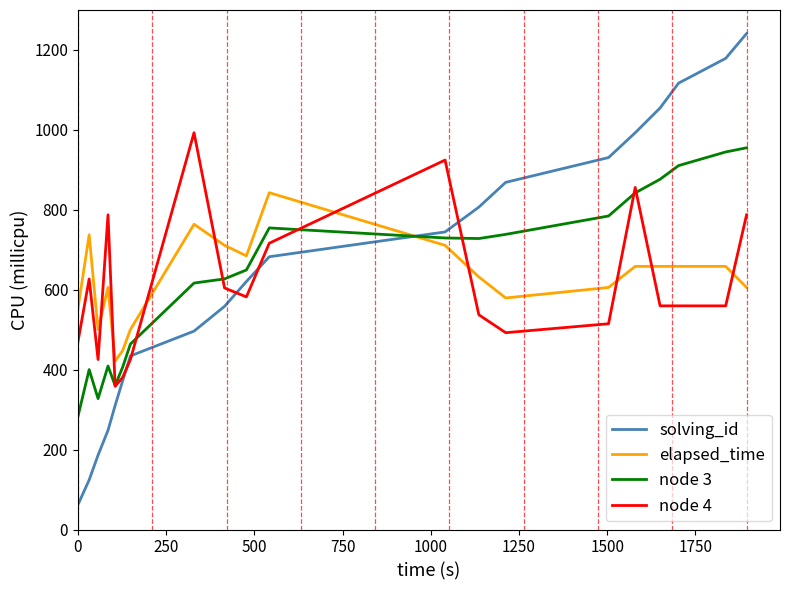

In elapsed_time, how many points are lower than both neighbors (excluding endpoints)?

4